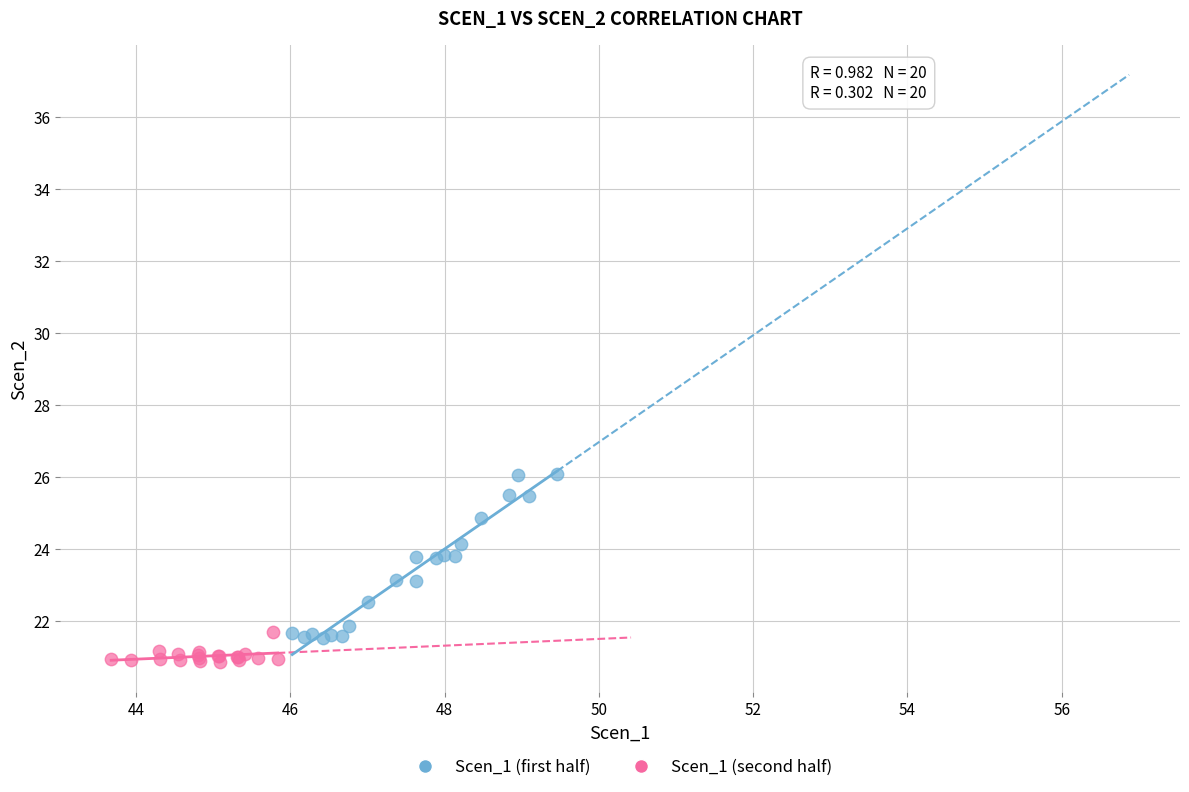

Which series has the largest Y range (max minus min)?

Scen_1 (first half)